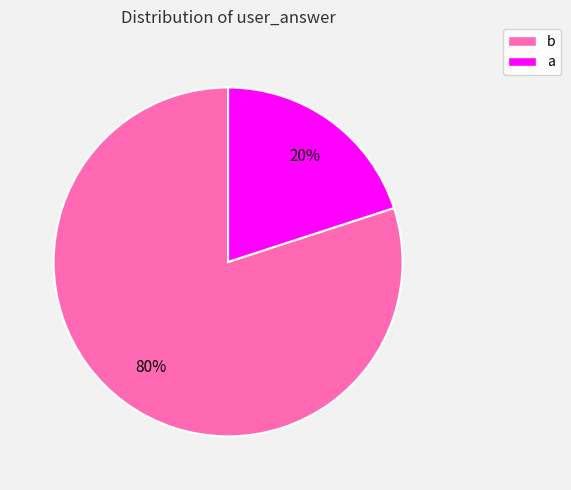

Rank the categories by value from lowest to highest.

a, b